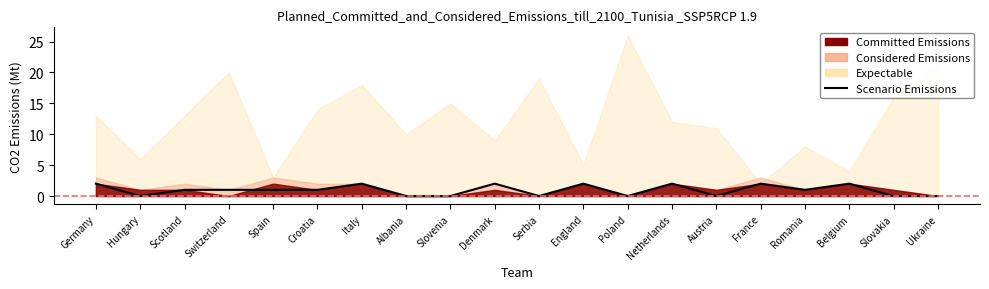

List the labels in order of value, smallest first.

Hungary, Albania, Slovenia, Serbia, Poland, Austria, Slovakia, Ukraine, Scotland, Switzerland, Spain, Croatia, Romania, Germany, Italy, Denmark, England, Netherlands, France, Belgium